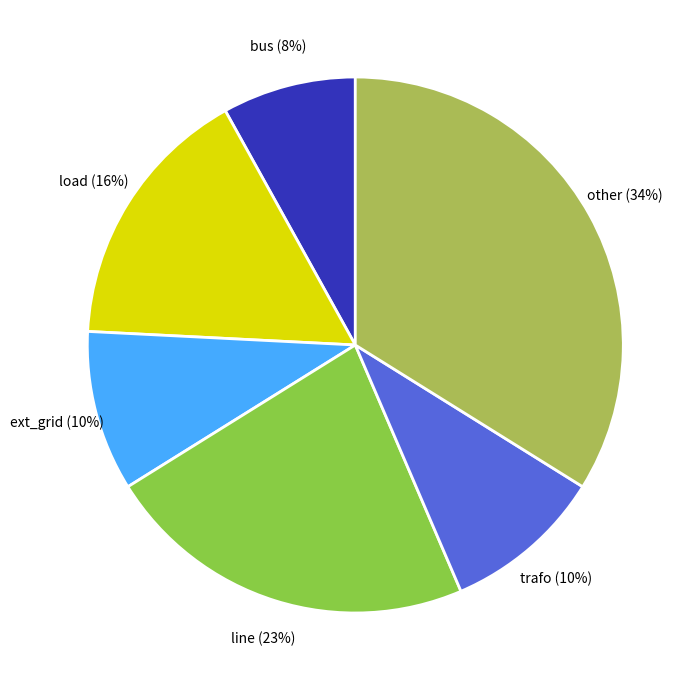

To the nearest percent, what is the difference between the ext_grid (10%) and line (23%) slice percentages?

13%